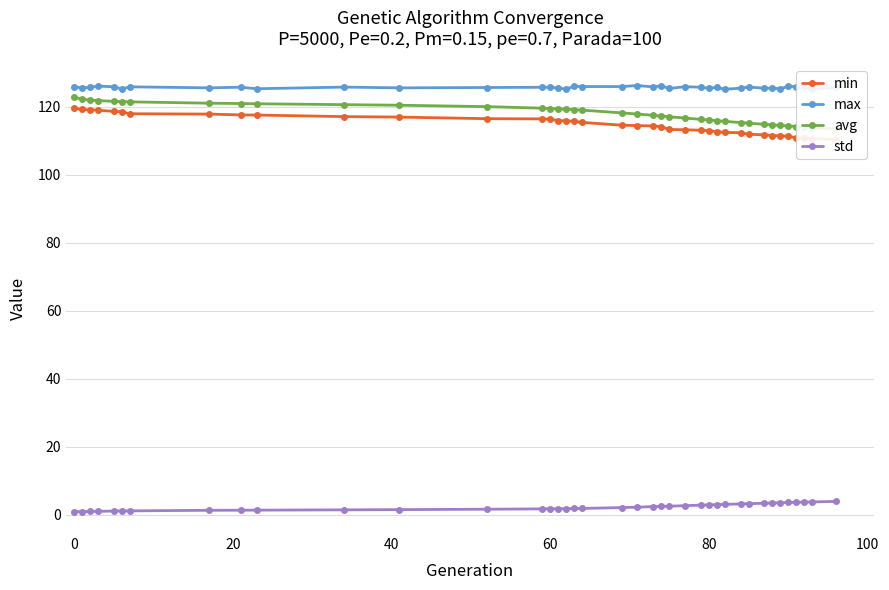

What is the difference between the second highest and second lowest values in the avg series?

8.3